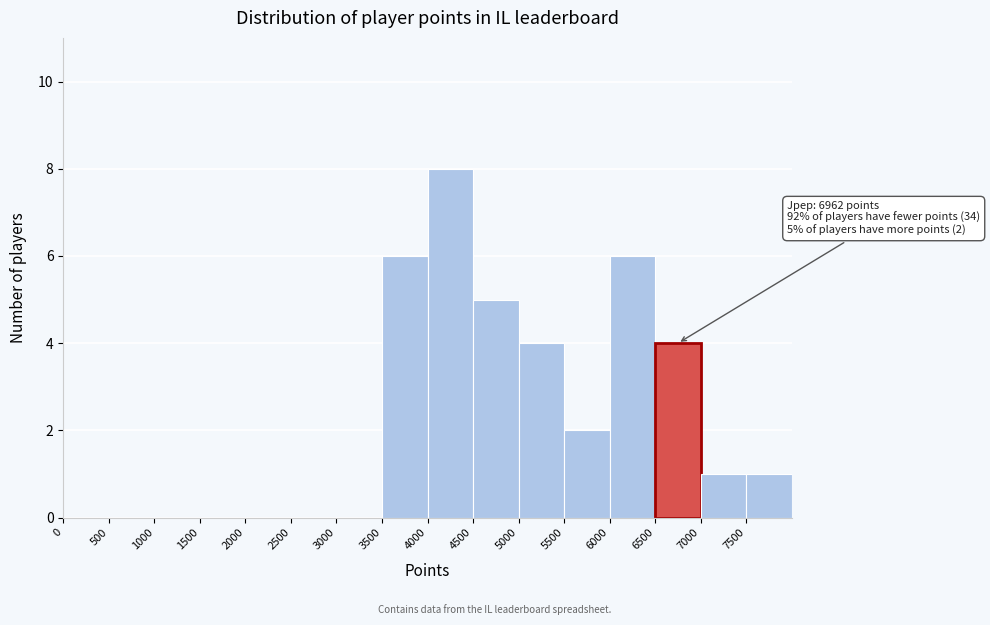

Over which range of the x-axis is the bar tallest?

4000 to 4500